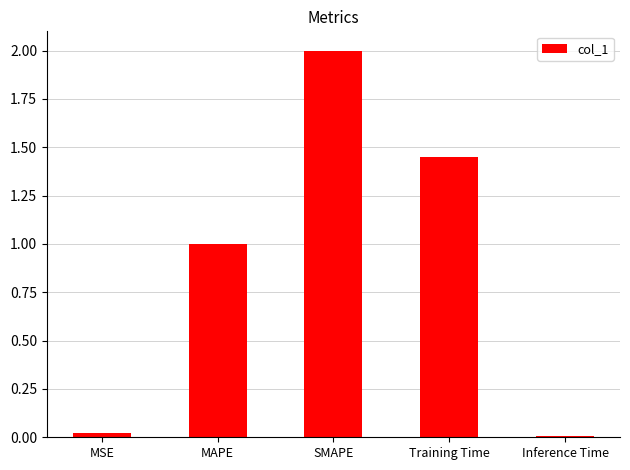

What is the sum of all values?

4.5